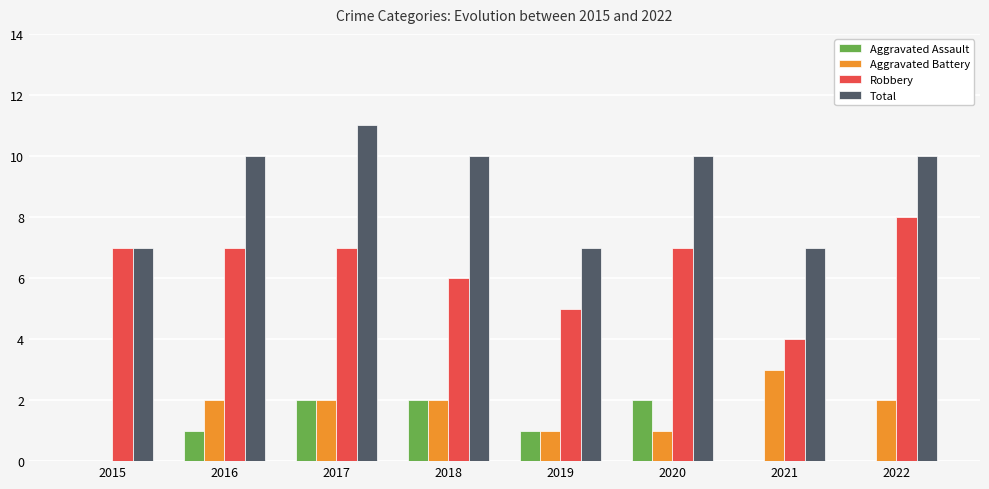

What is the approximate value of Aggravated Battery at 2021?

3